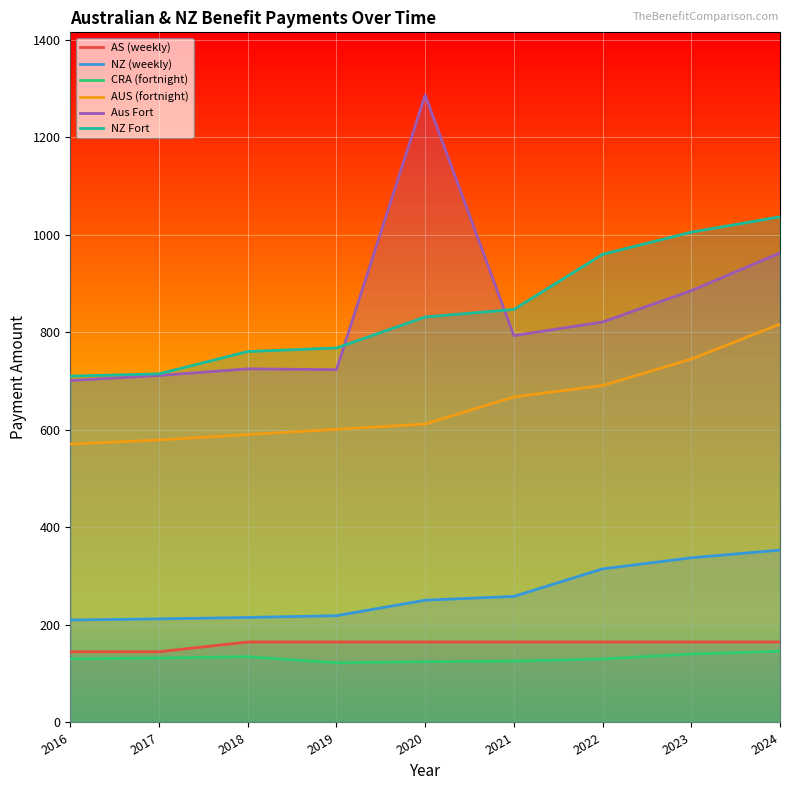

True or false: Aus Fort and NZ (weekly) intersect in this chart.

False